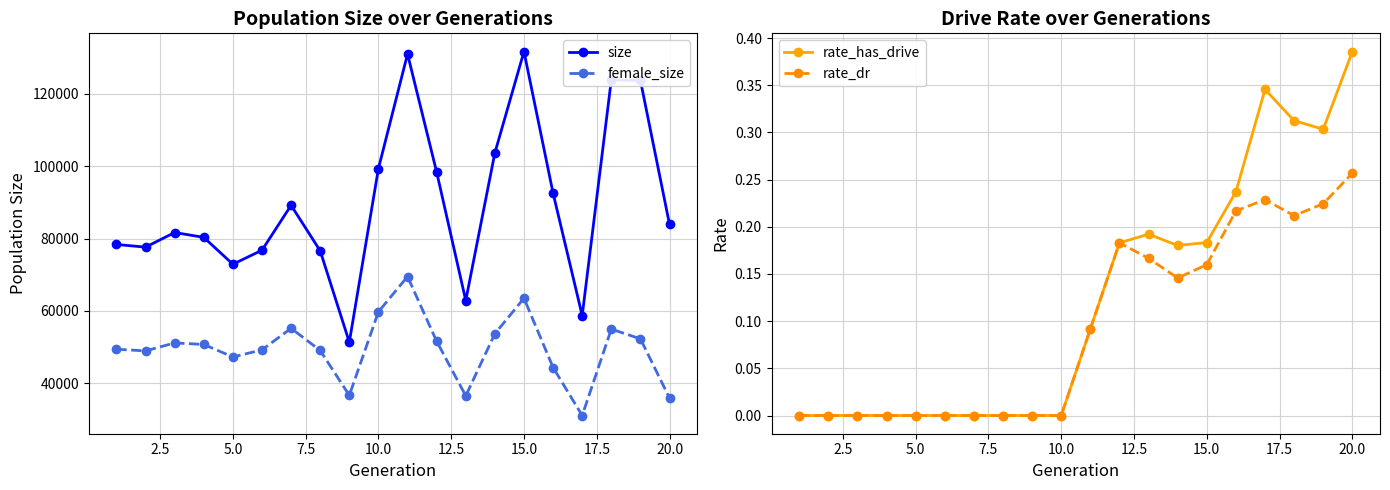

True or false: size has more than 1 interior local peaks.

True